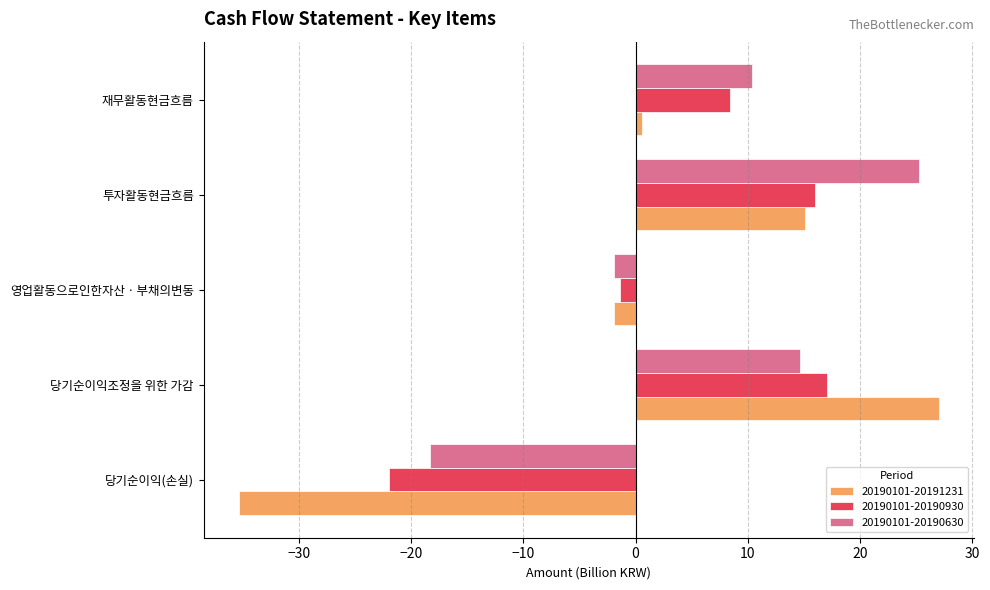

What is the approximate value of 20190101-20190930 at 투자활동현금흐름?

16.0